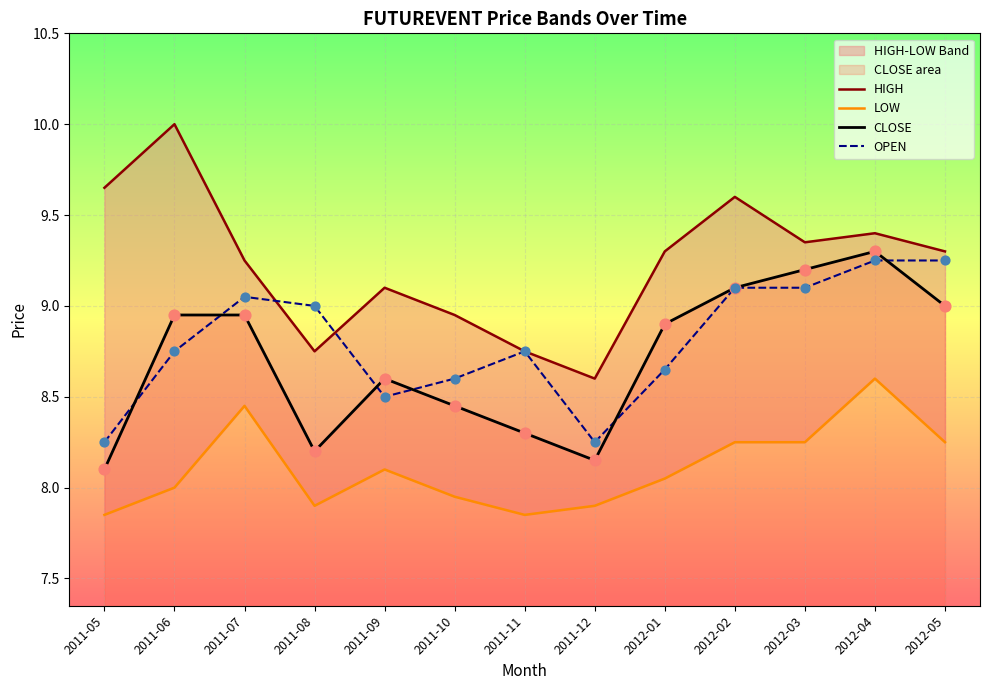

Which series has the largest Y range (max minus min)?

HIGH